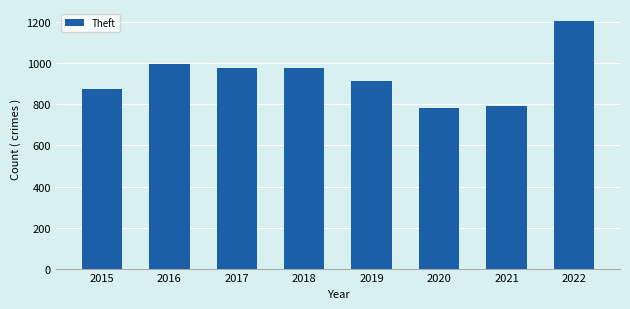

Between 2015 and 2018, which is larger?

2018